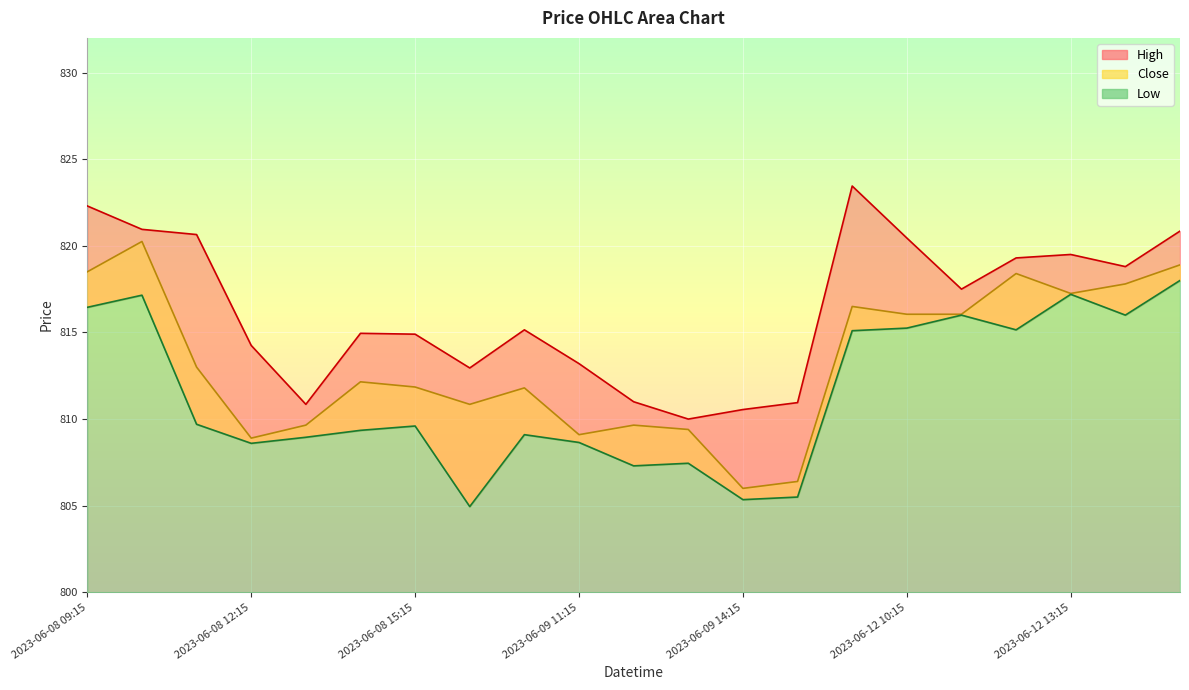

List the series in order of their overall mean, lowest first.

Low, Close, High